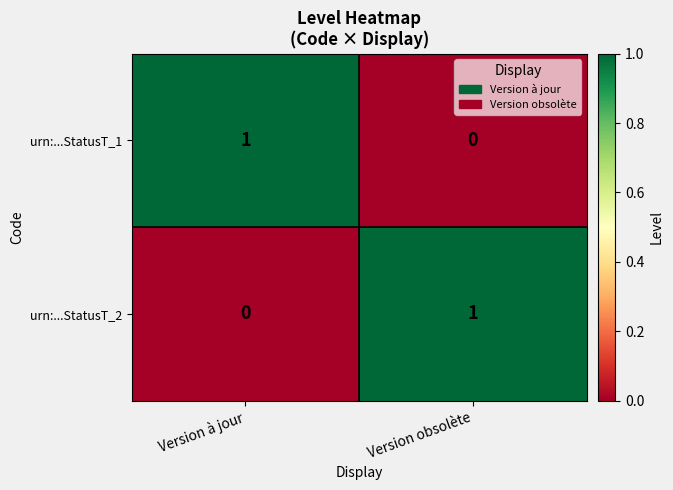

Reading right to left, transcribe all the data shown in this chart.

urn:...StatusT_1: Version obsolète=0	Version à jour=1
urn:...StatusT_2: Version obsolète=1	Version à jour=0